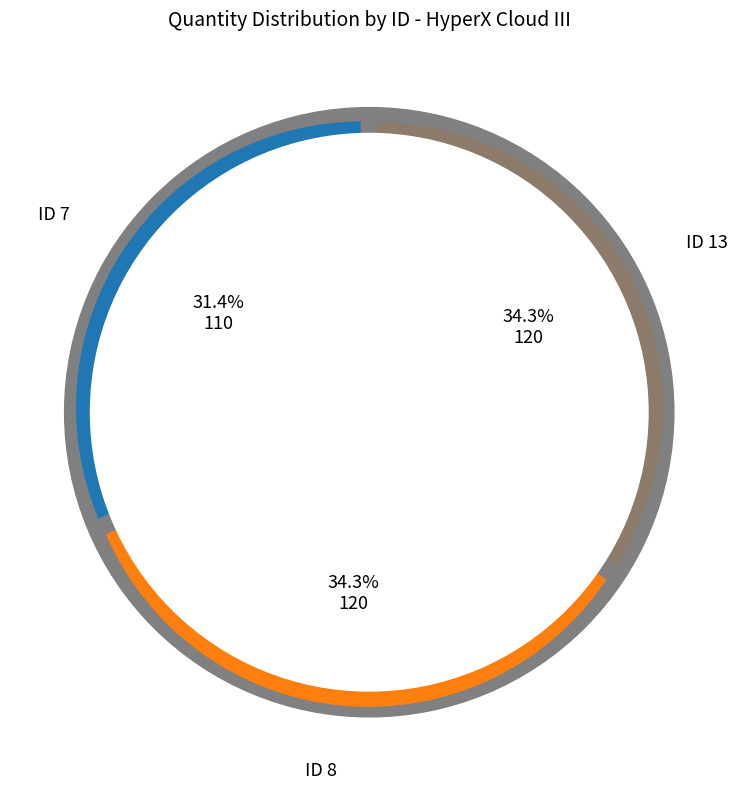

How many segments does this pie chart have?

3